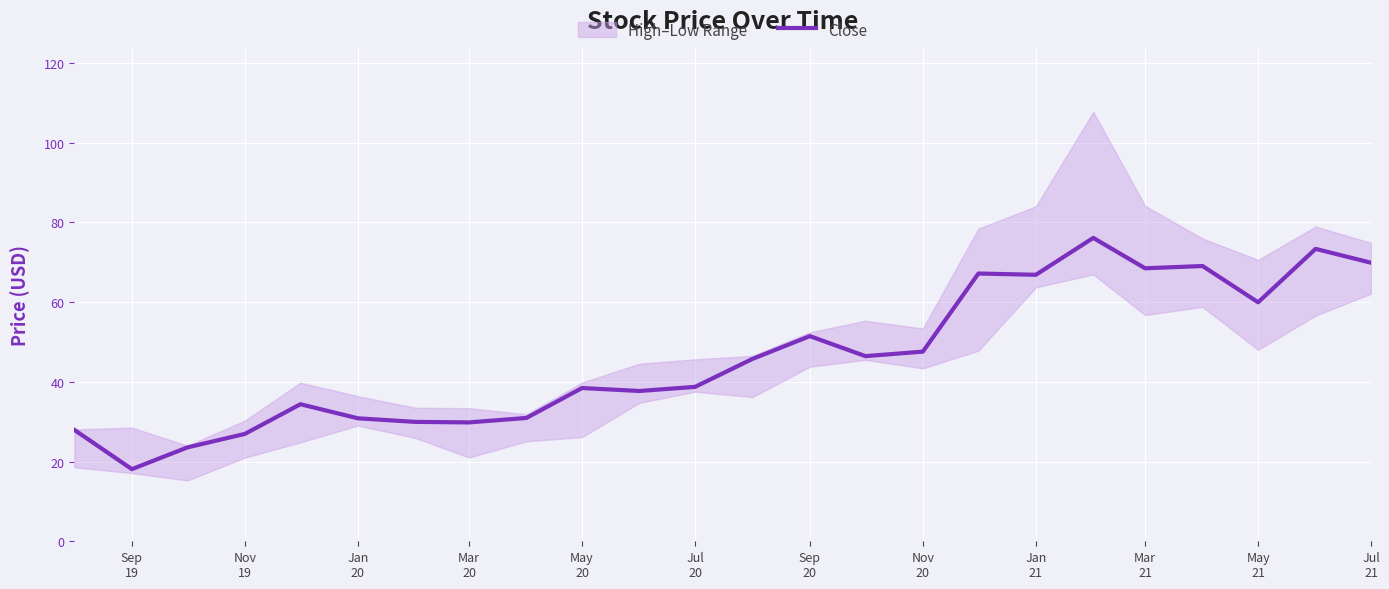

What is the maximum value for Close?

76.1